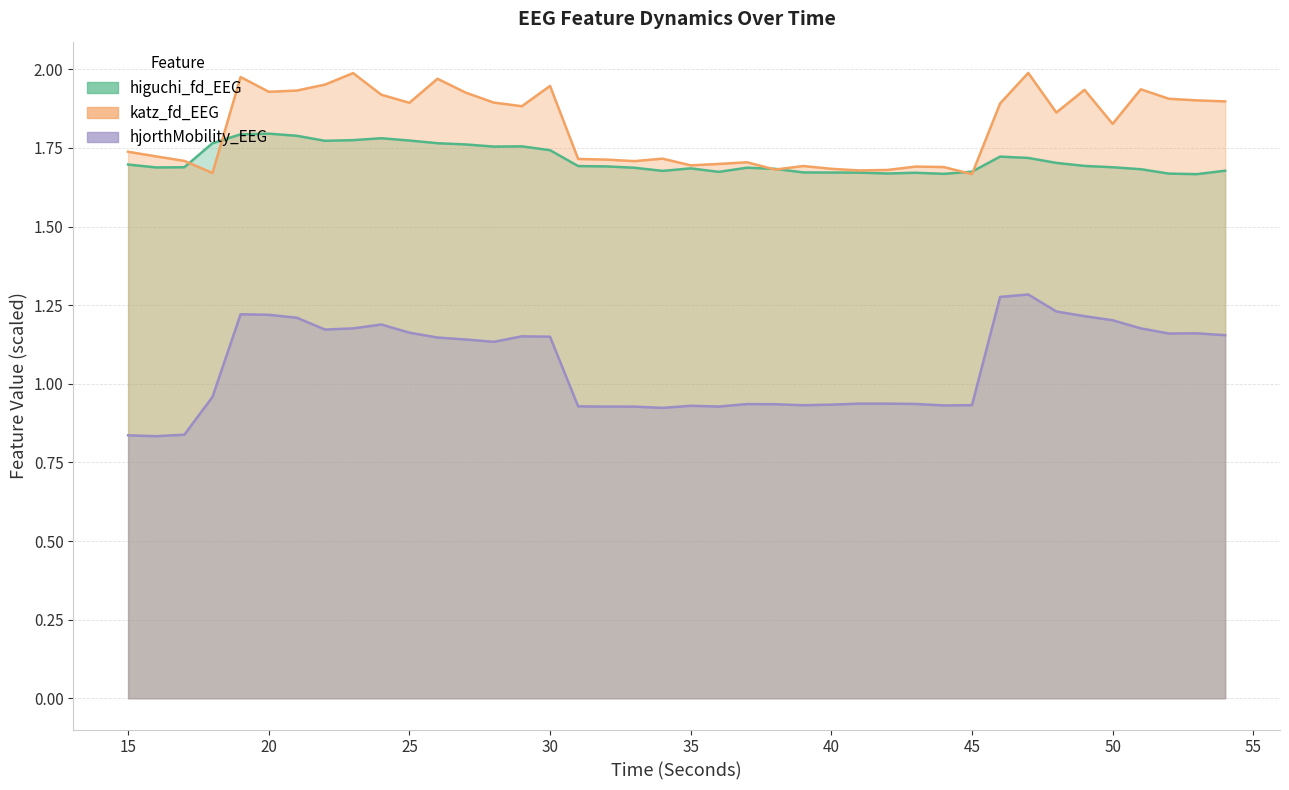

Where is hjorthMobility_EEG nearest to the value 1?

18